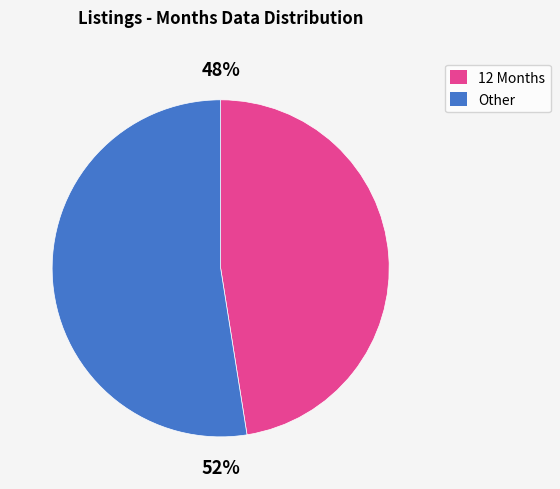

To the nearest percent, what is the average slice percentage?

50%